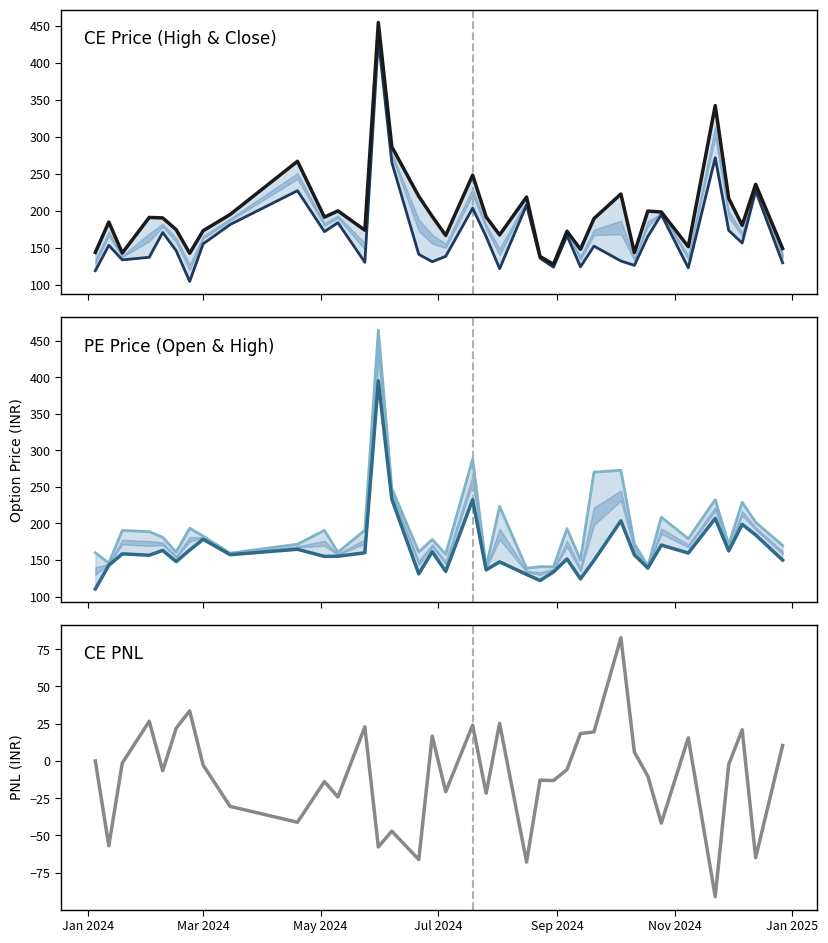

At how many categories does at least one series exceed -82?

37